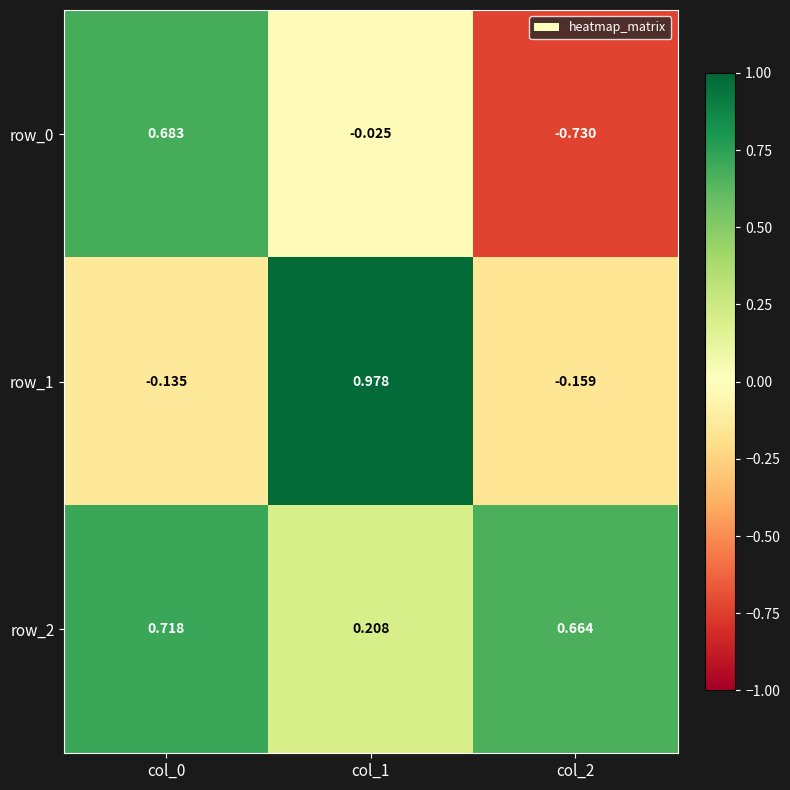

Is the value of row_2 at col_0 greater than the value of row_0 at col_0?

Yes